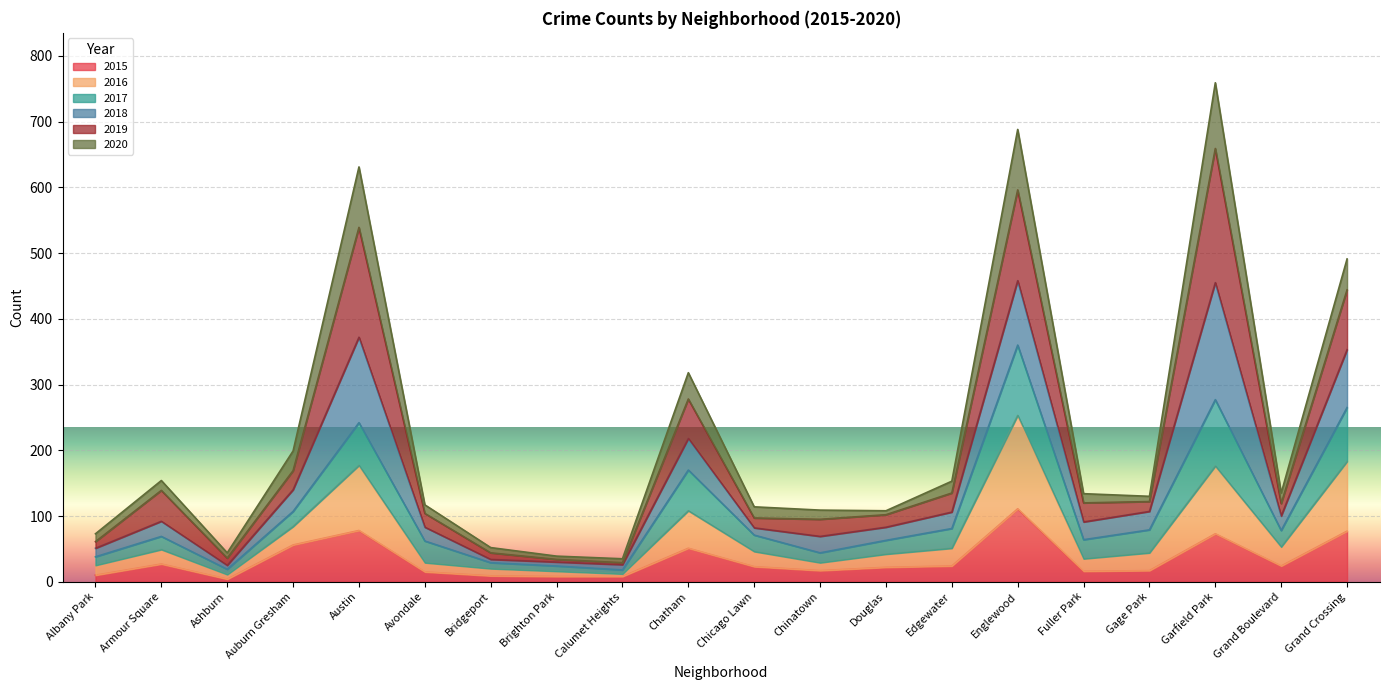

What is the highest value of the 2015 series?

111